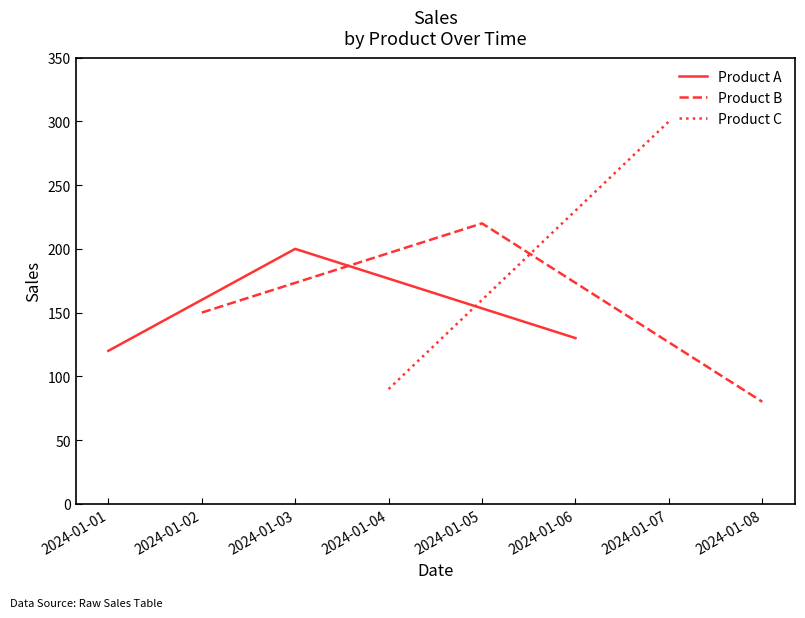

The value of Product B at 2024-01-02 is 197. True or false?

False